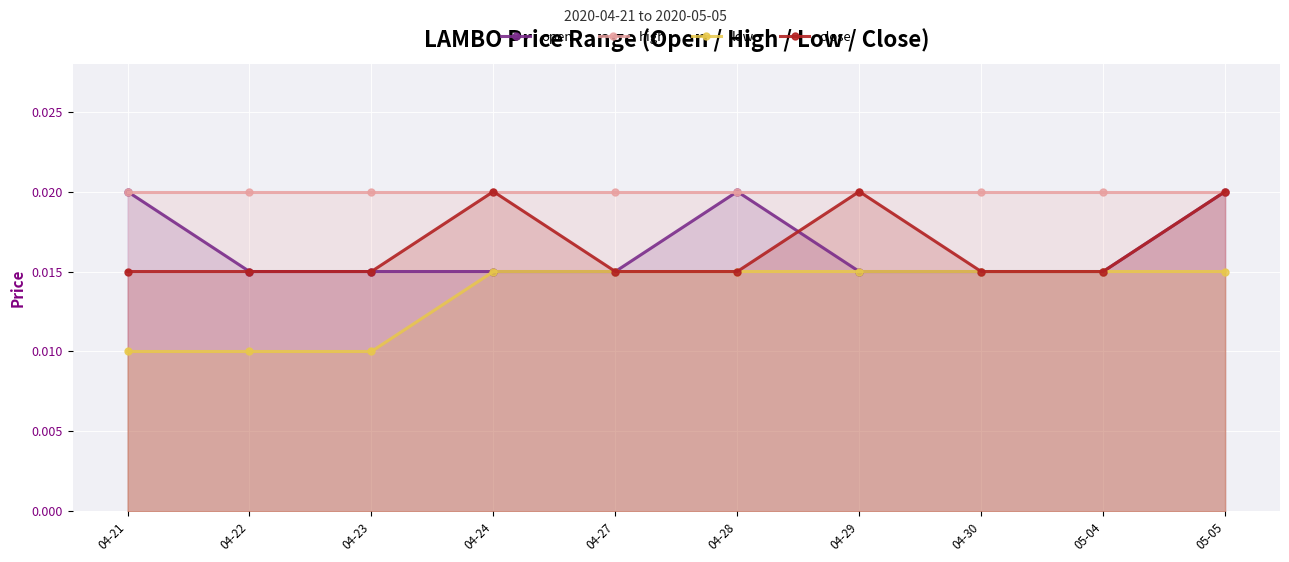

True or false: open and close cross at least once.

True